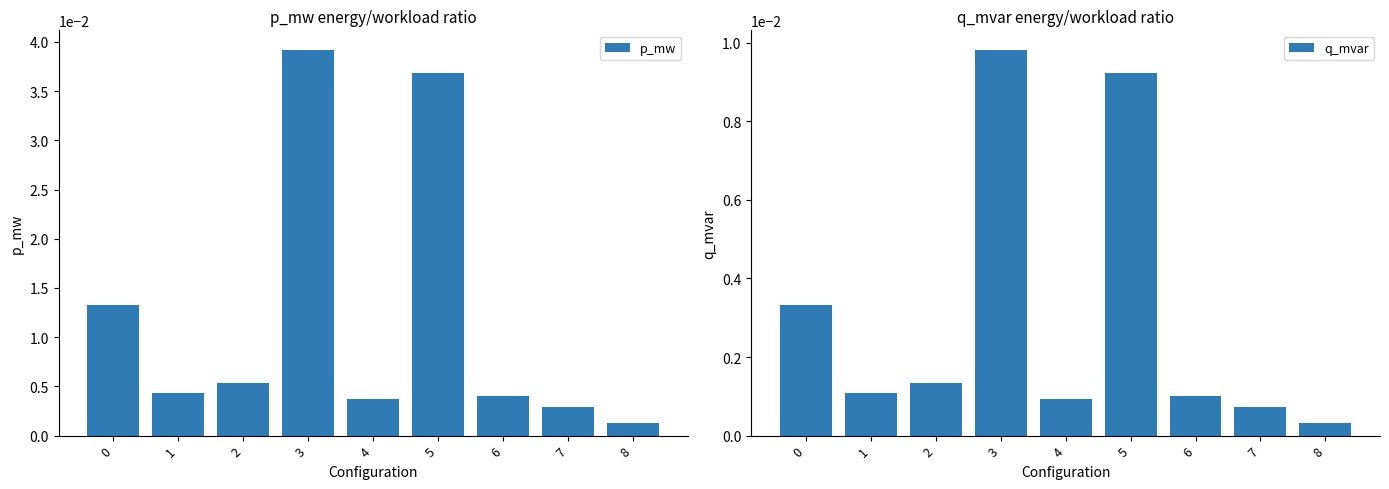

Between 6 and 7, which series saw the biggest shift?

p_mw